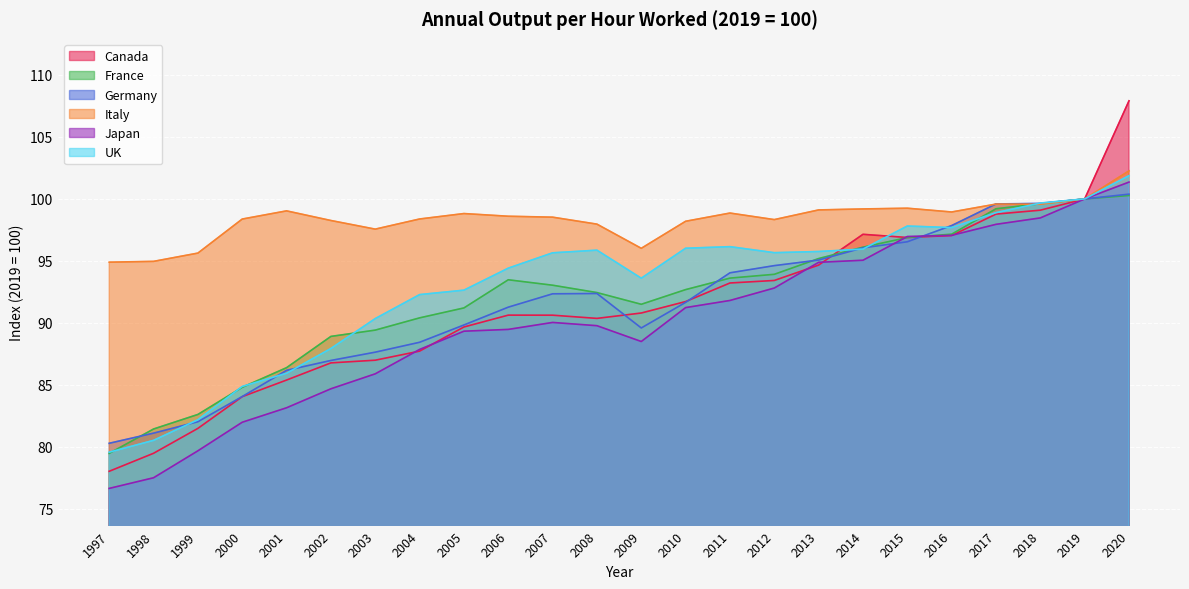

Where does the Italy series first go above 98?

2000